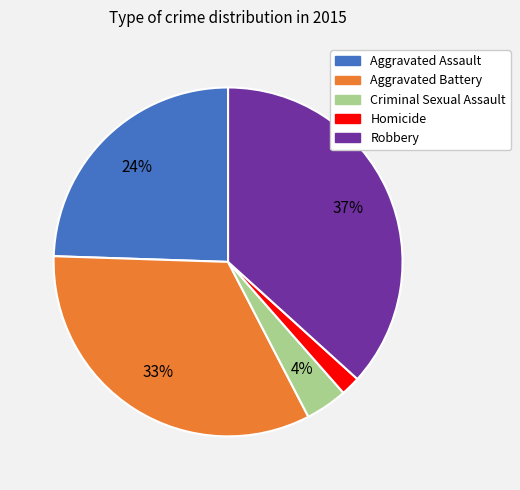

Which slice is the largest?

Robbery